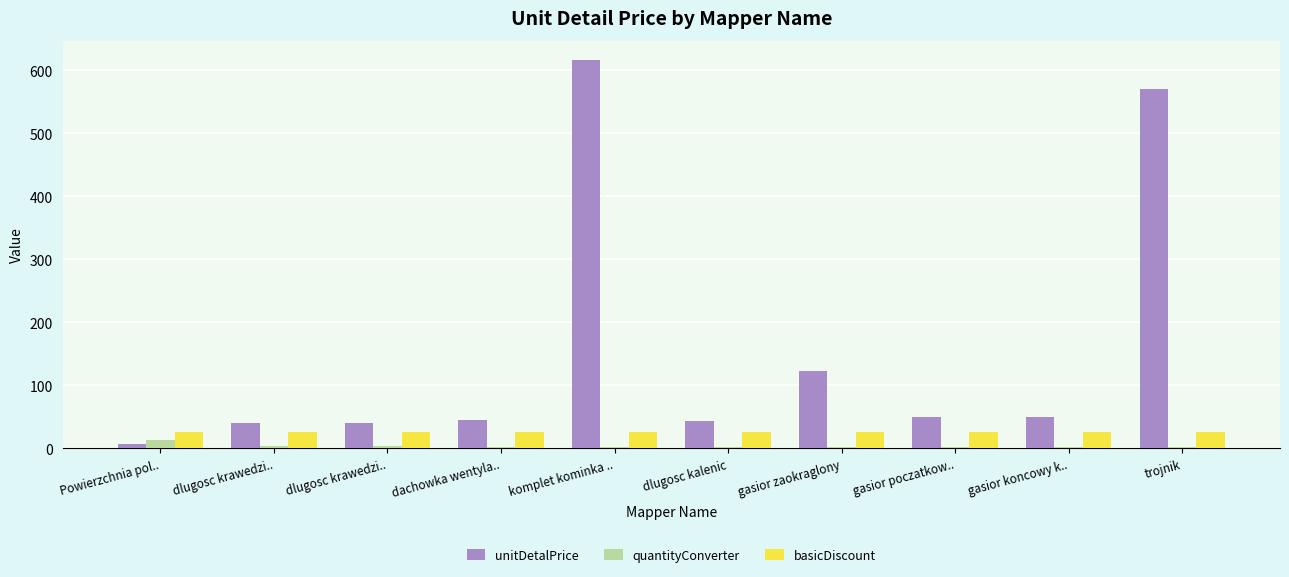

At which category does the chart reach its peak across all series?

komplet kominka ..